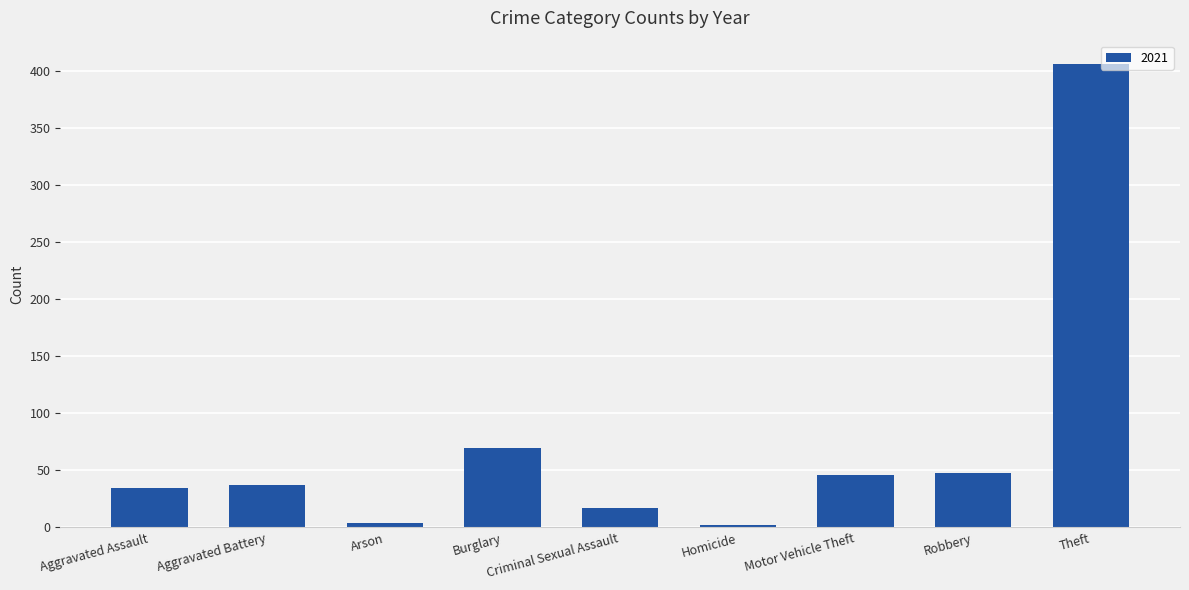

How many series are shown in this chart?

1